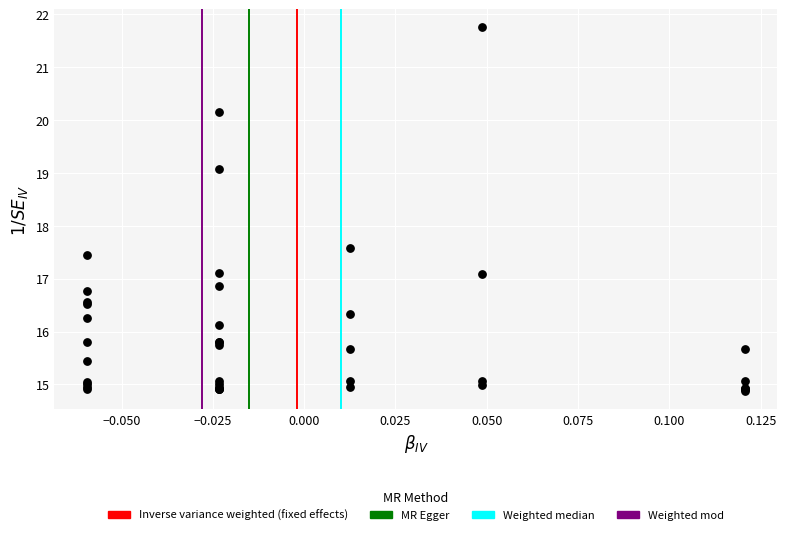

What Y value in the scatter plot is closest to 18?

17.6